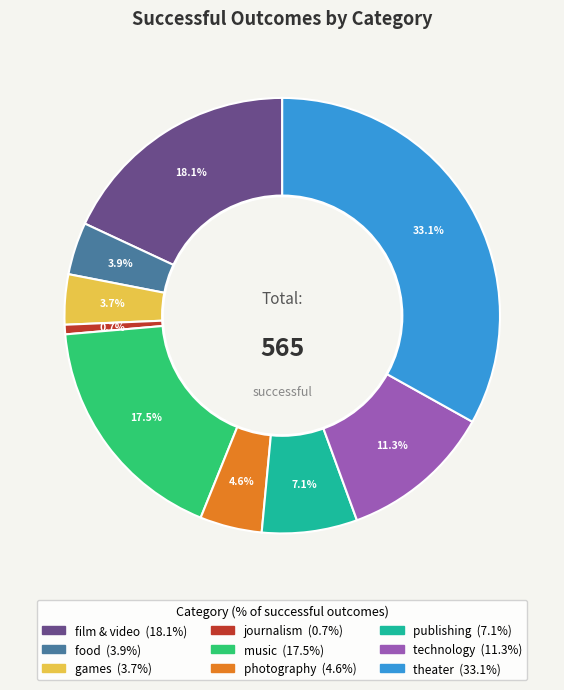

Does any single category account for the majority?

No